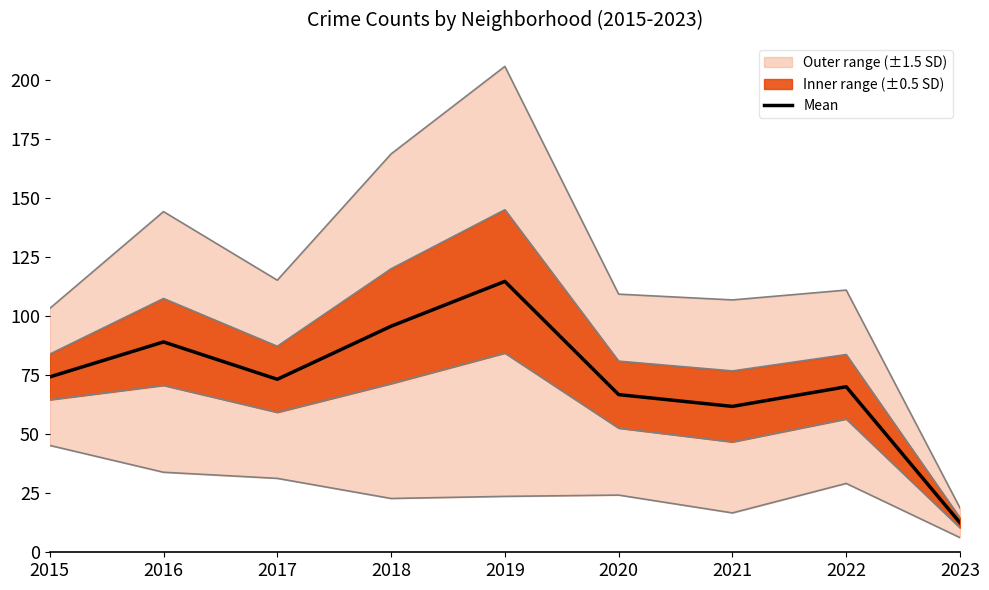

At which category does the data reach its first local peak?

2016